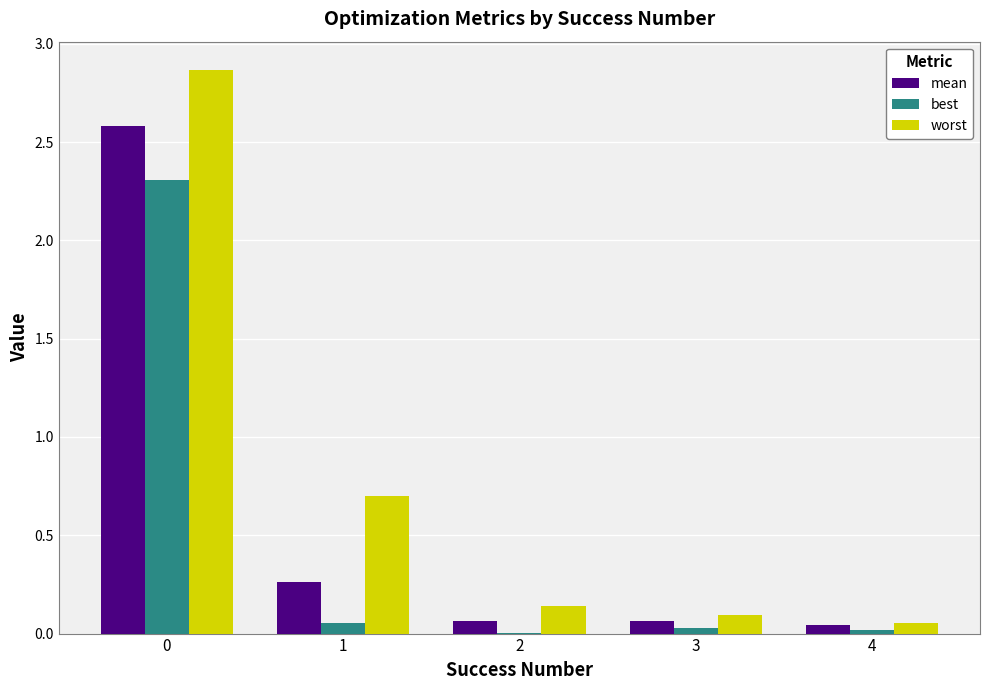

The worst series shows 1.0 at 1. True or false?

False